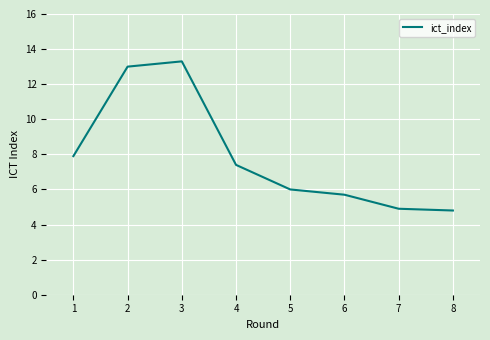

What is the average value?

7.9